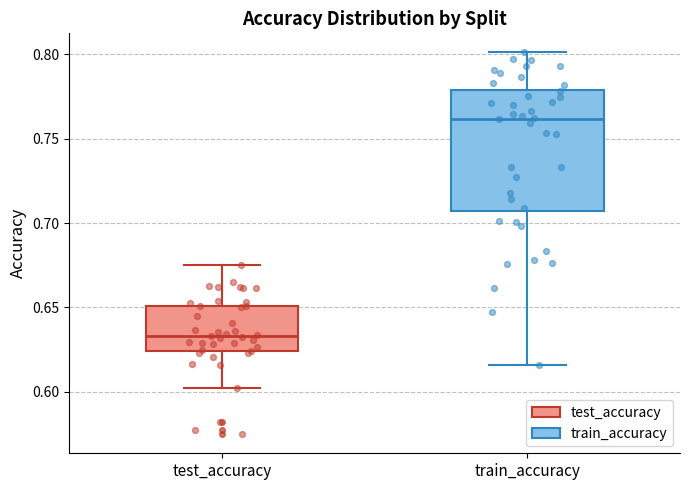

Which box is the tallest, from its lower edge to its upper edge?

train_accuracy